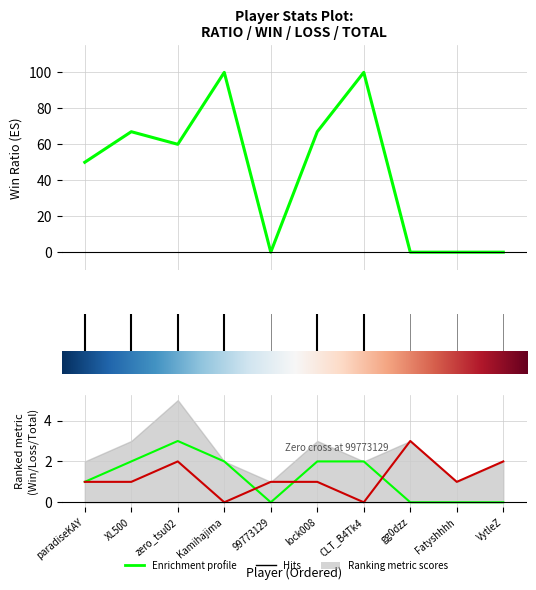

What is the average value of the Loss series?

1